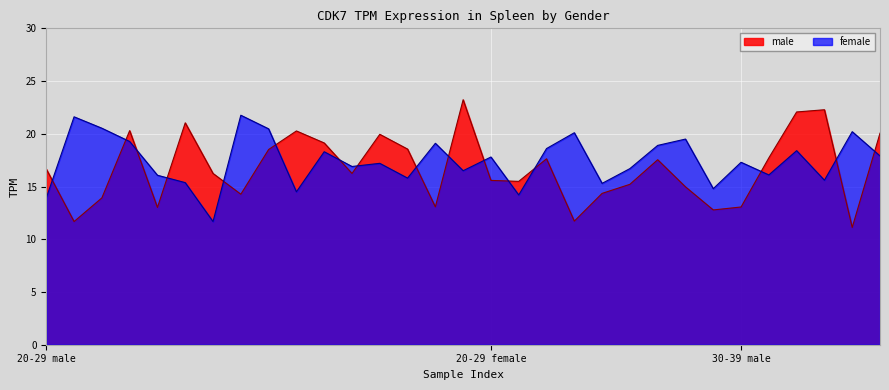

Rank the series by their maximum value, from highest to lowest.

male, female